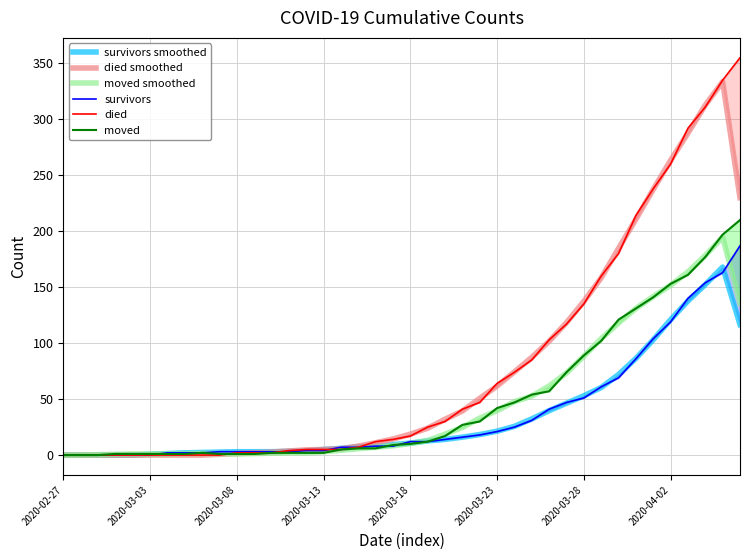

In moved, how many points are higher than both neighbors (excluding endpoints)?

1